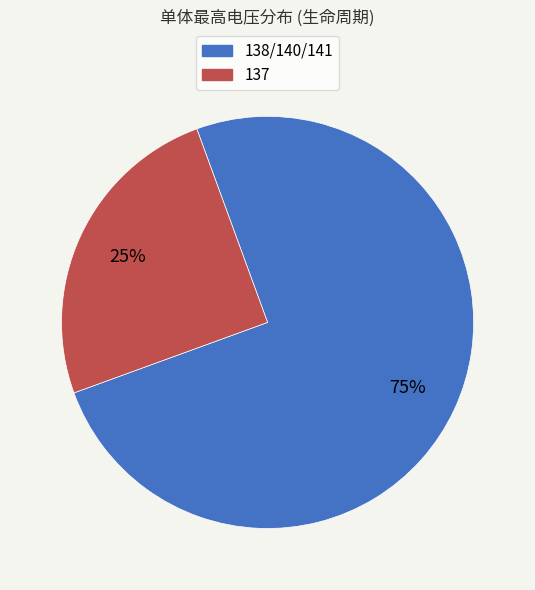

To the nearest percent, what is the average slice percentage?

50%